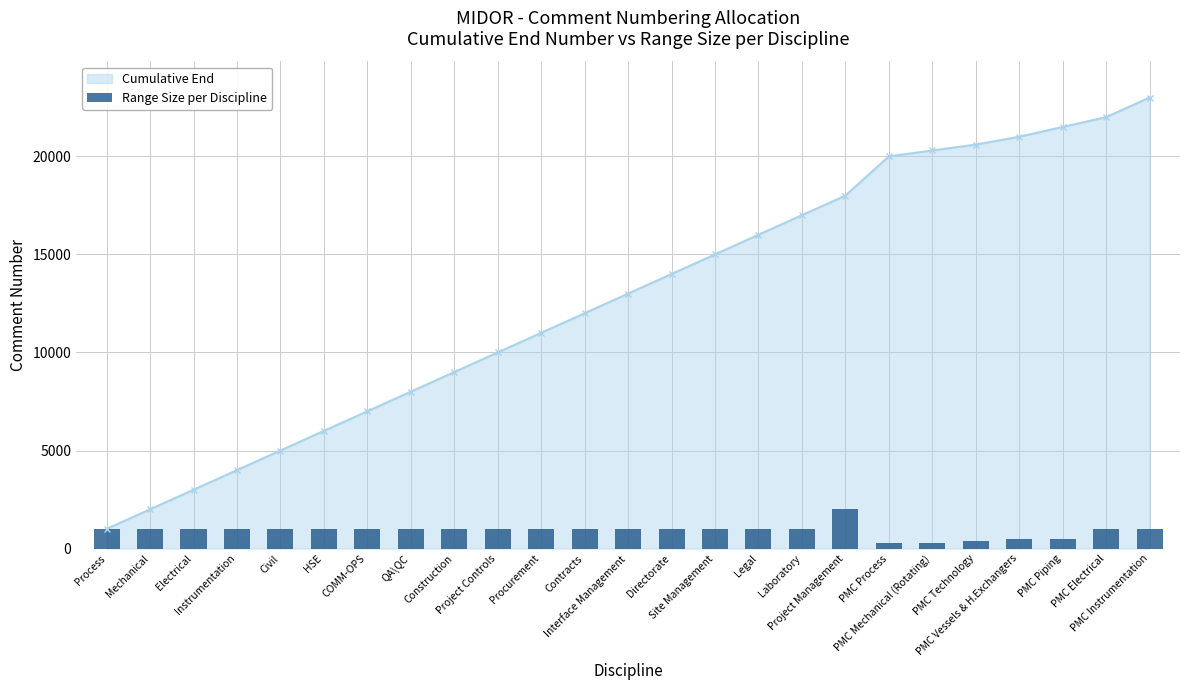

What is the minimum value for Cumulative End?

1000